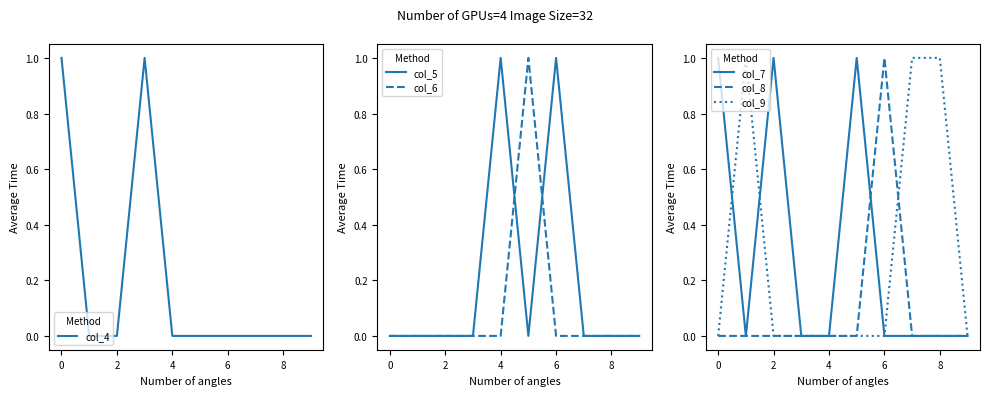

The value of col_4 at 0 is 1. True or false?

True